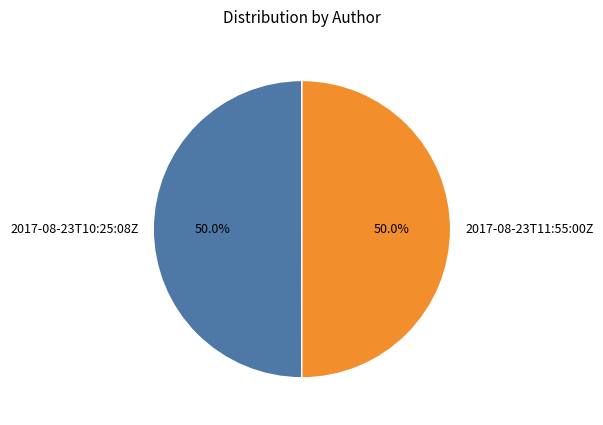

Combined, do 2017-08-23T11:55:00Z and 2017-08-23T10:25:08Z account for over 50%?

Yes